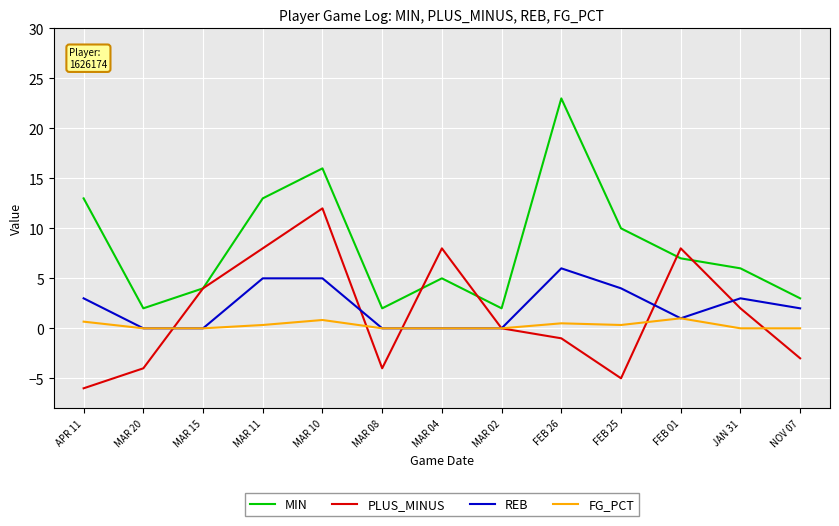

What is the difference between the highest and lowest values at MAR 08?

6.0